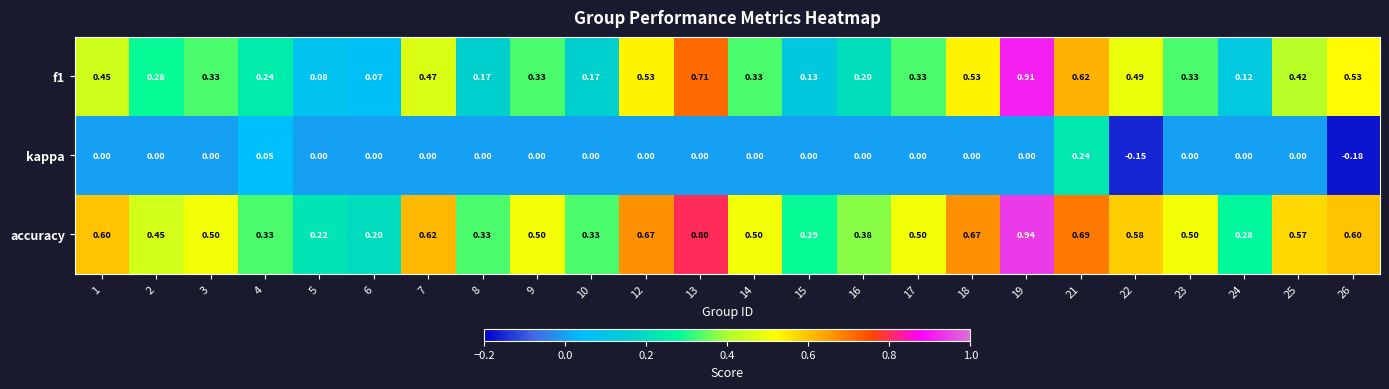

Which series has the largest total across all categories?

accuracy